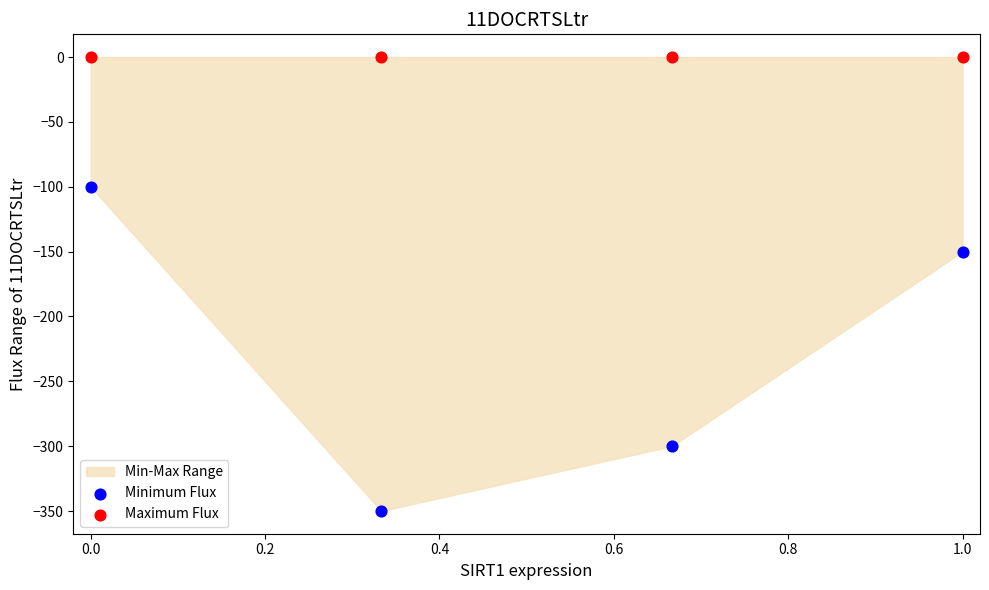

Which series reaches the minimum Y coordinate?

Minimum Flux